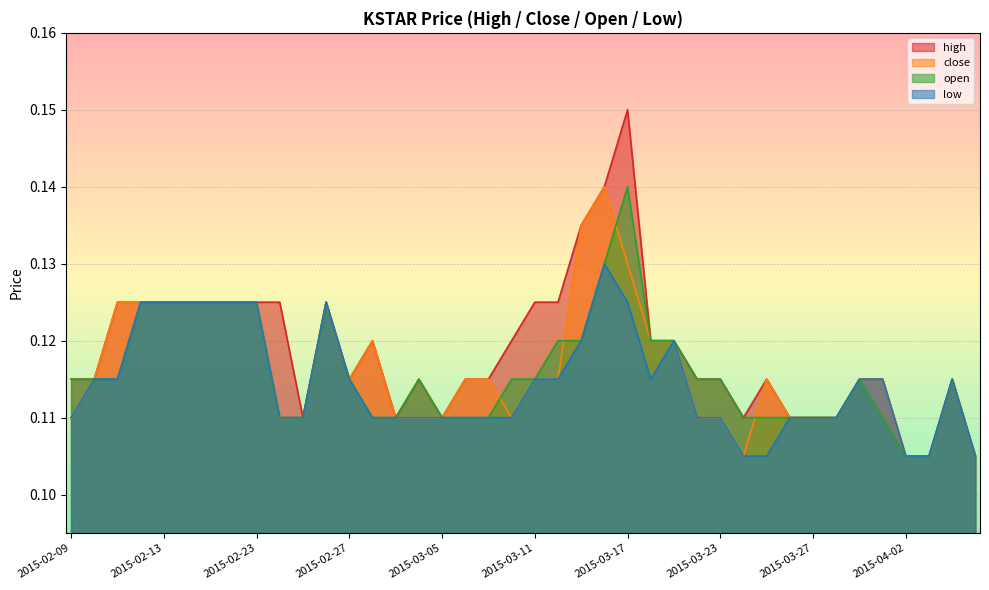

What are all the series names shown in the legend?

high, close, open, low